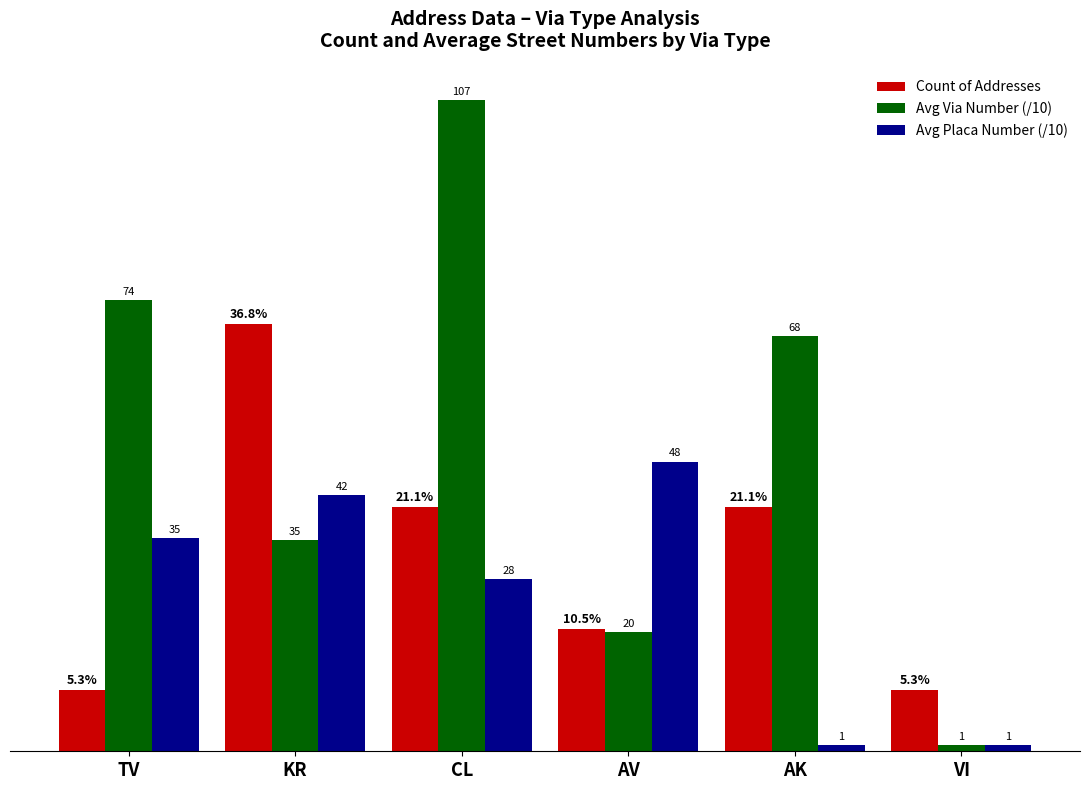

Does the chart contain any negative values?

No